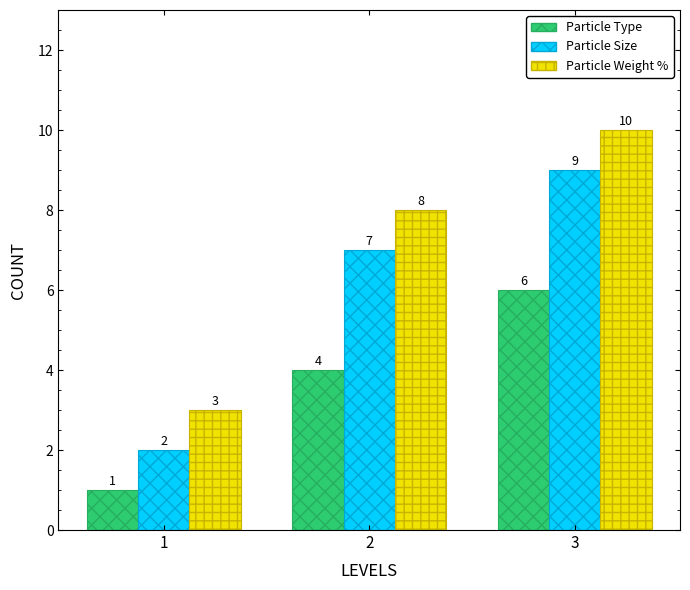

The Particle Size series shows 9 at 3. True or false?

True